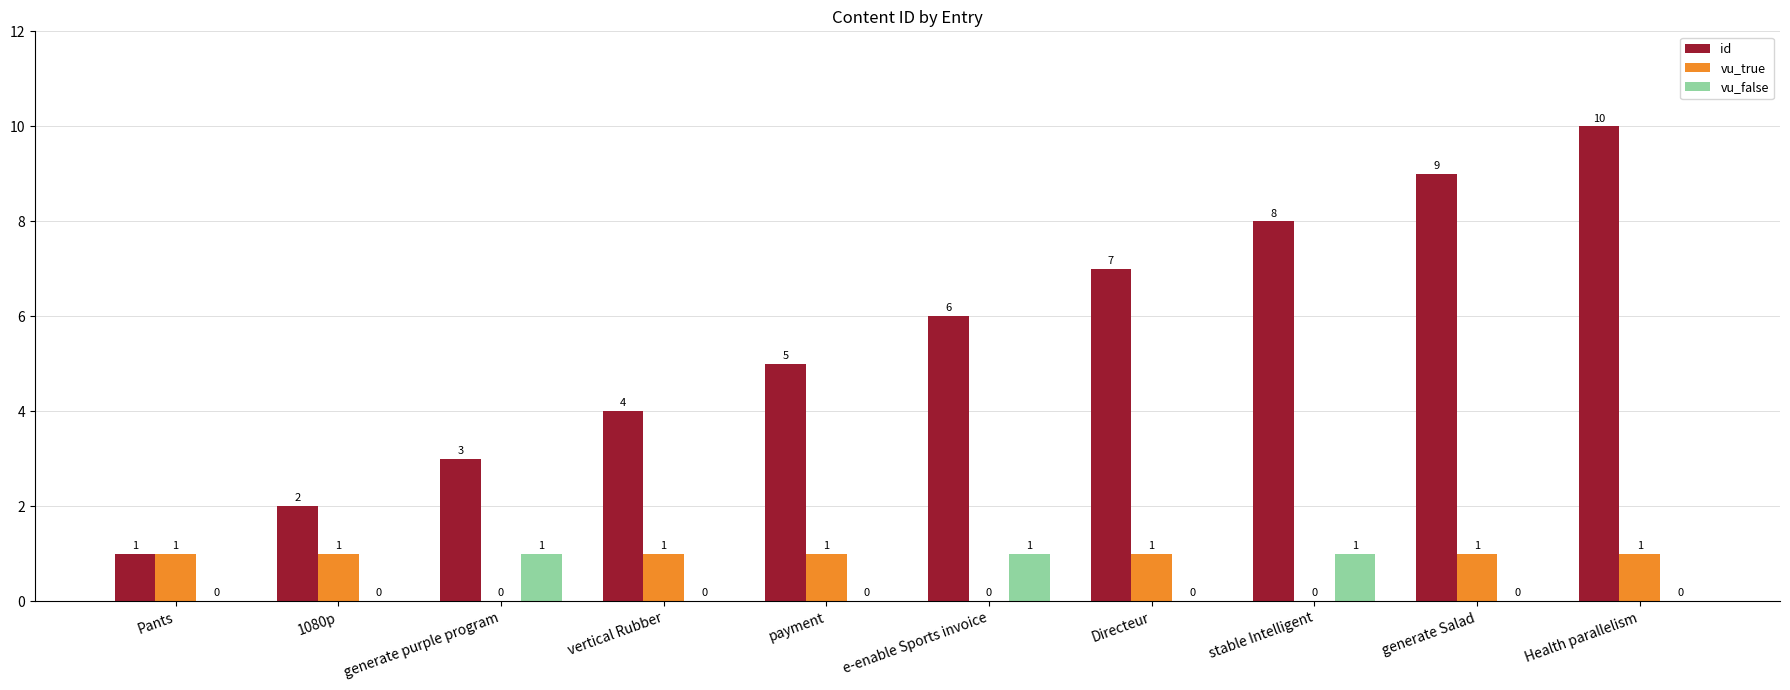

What are all the series names shown in the legend?

id, vu_true, vu_false